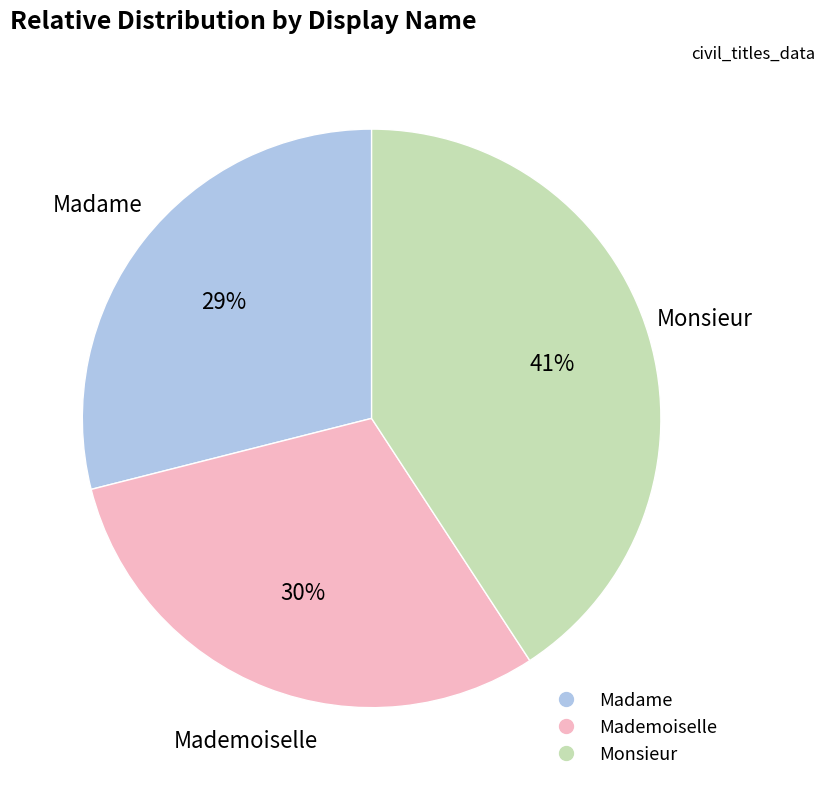

Rank the categories by value from lowest to highest.

Madame, Mademoiselle, Monsieur